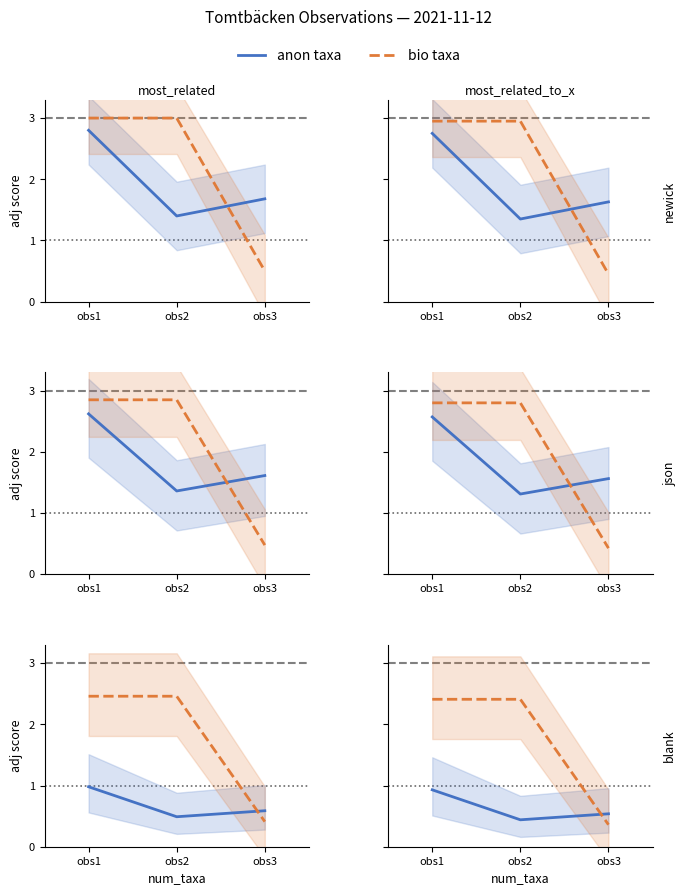

The bio taxa series shows 2.4 at obs2. True or false?

True